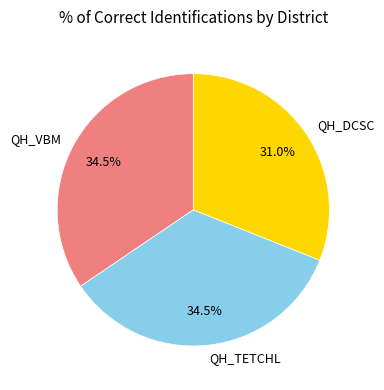

What is the total percentage of QH_VBM and QH_DCSC?

65.5%